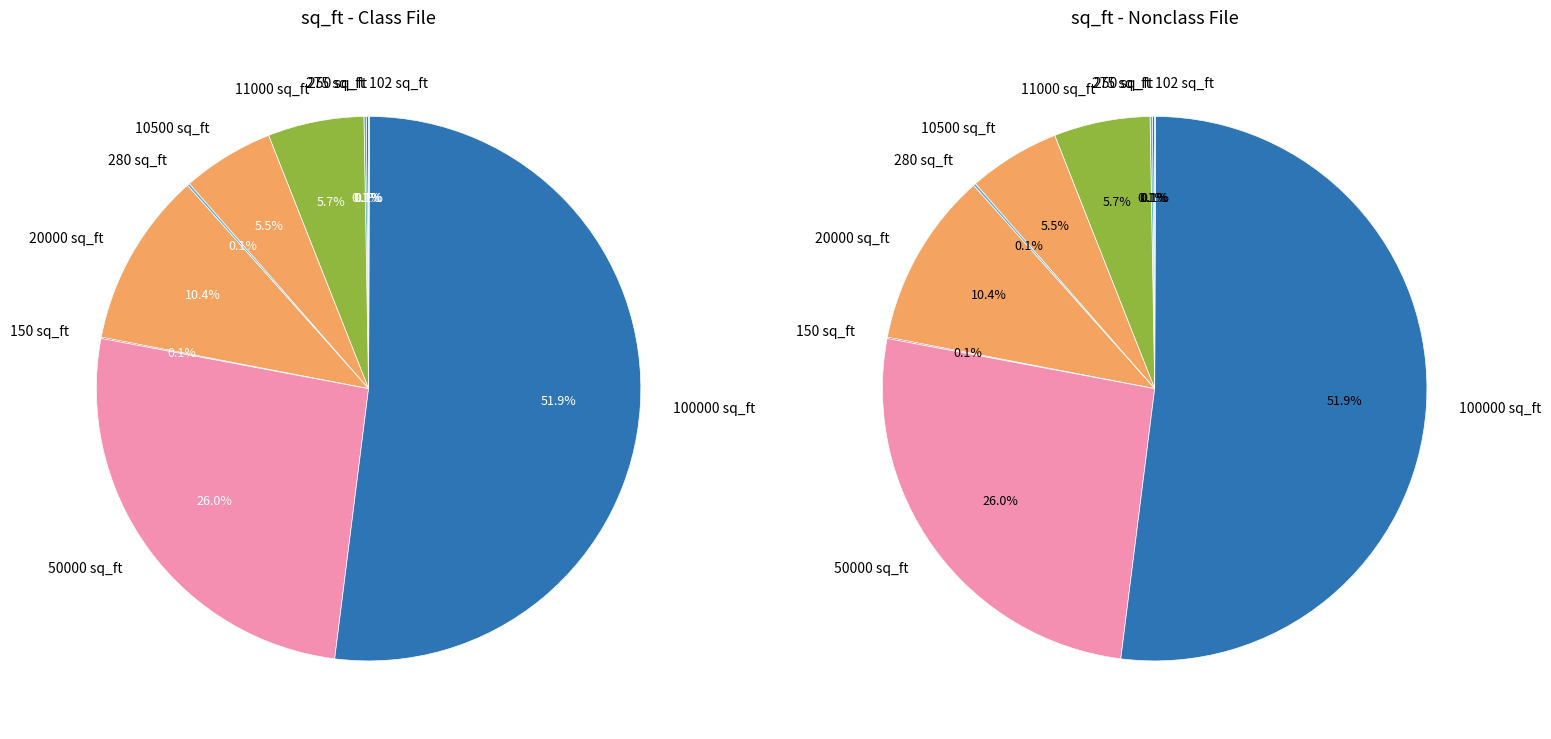

What percentage is NOT represented by 50000?

74.0%